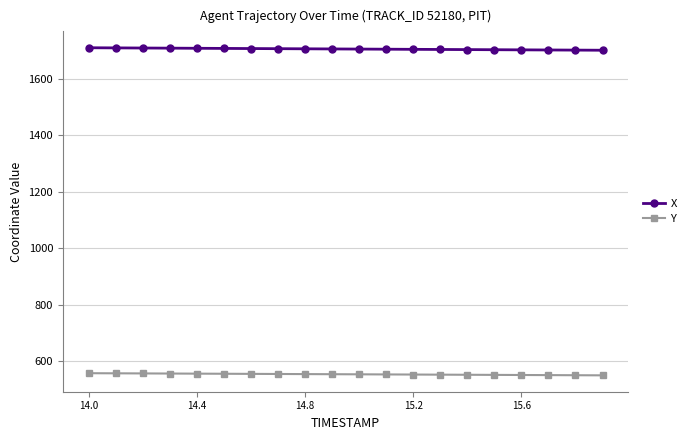

How many values in the Y series exceed 553?

12